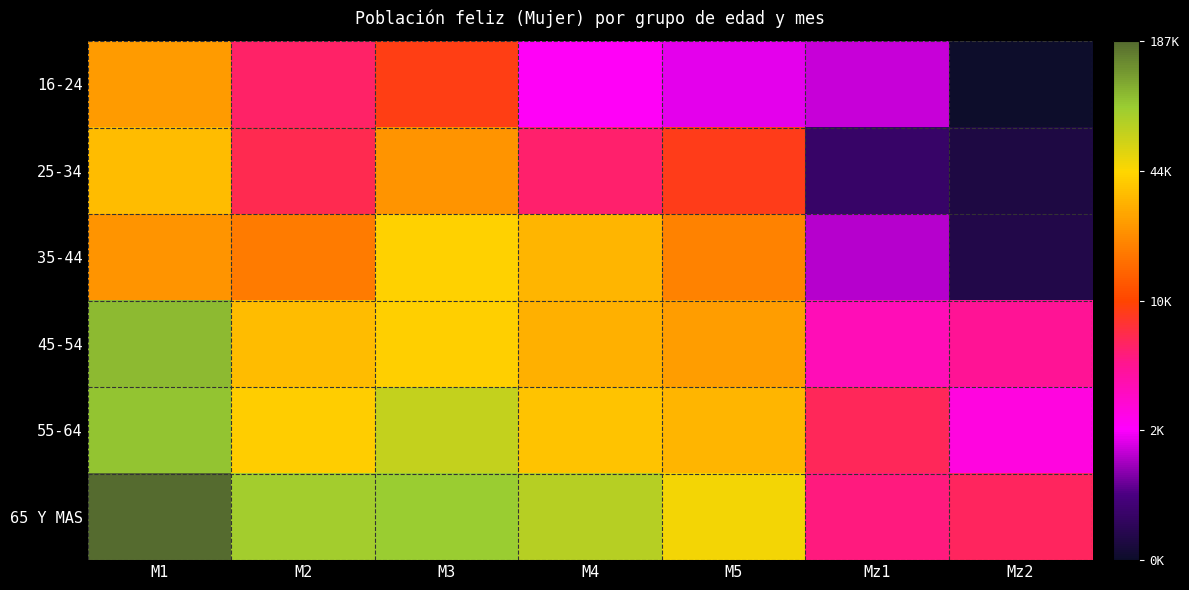

Reading right to left, transcribe all the data shown in this chart.

16-24: Mz2=6.4	Mz1=7.6	M5=7.7	M4=7.9	M3=9.2	M2=8.8	M1=10.1
25-34: Mz2=6.6	Mz1=6.9	M5=9.1	M4=8.7	M3=10.1	M2=8.9	M1=10.4
35-44: Mz2=6.7	Mz1=7.5	M5=9.9	M4=10.4	M3=10.7	M2=9.8	M1=10.1
45-54: Mz2=8.5	Mz1=8.3	M5=10.1	M4=10.3	M3=10.6	M2=10.4	M1=11.5
55-64: Mz2=8.0	Mz1=8.8	M5=10.4	M4=10.5	M3=11.1	M2=10.6	M1=11.5
65 Y MAS: Mz2=8.8	Mz1=8.6	M5=10.8	M4=11.2	M3=11.4	M2=11.3	M1=12.1